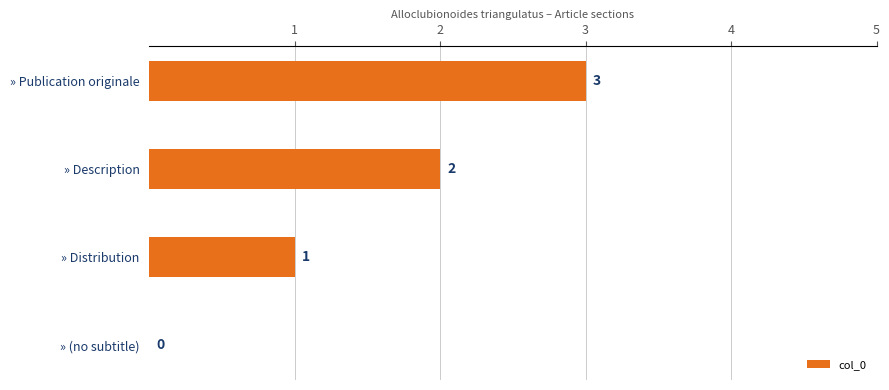

What is the sum of all values?

6